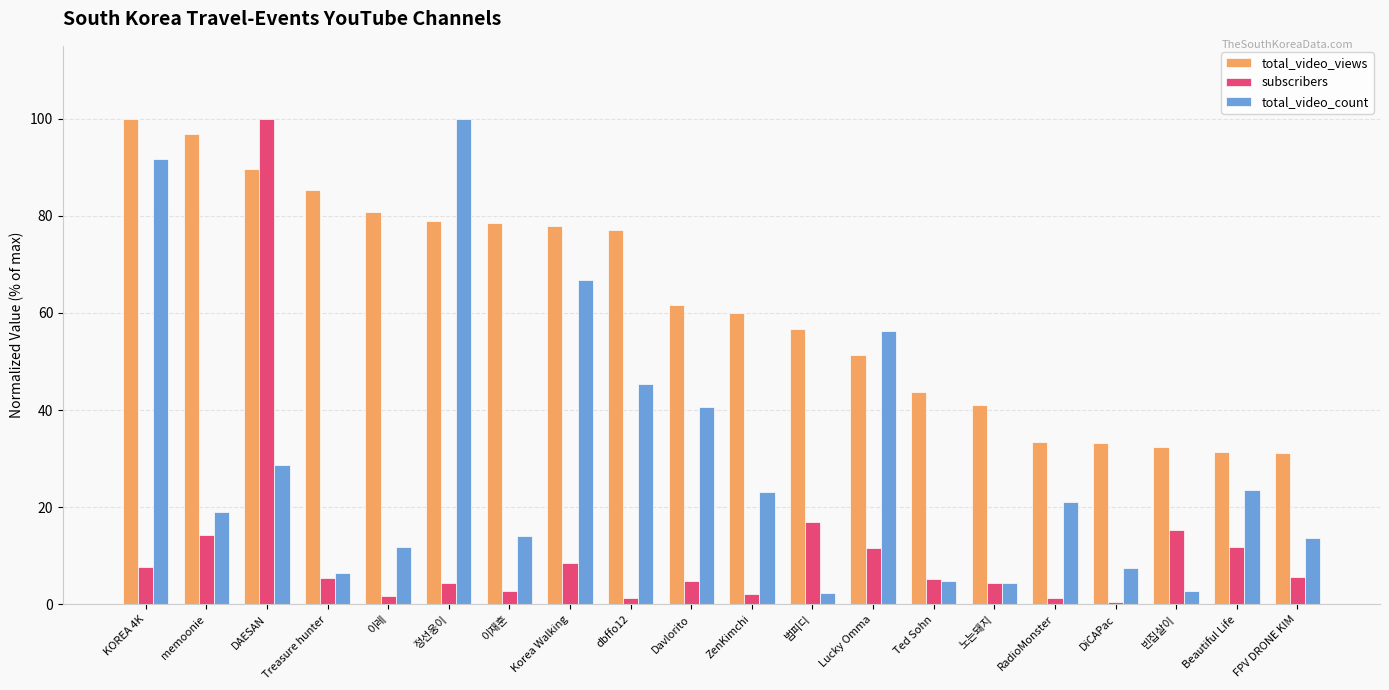

What is the label of the 5th bar from the right?

RadioMonster